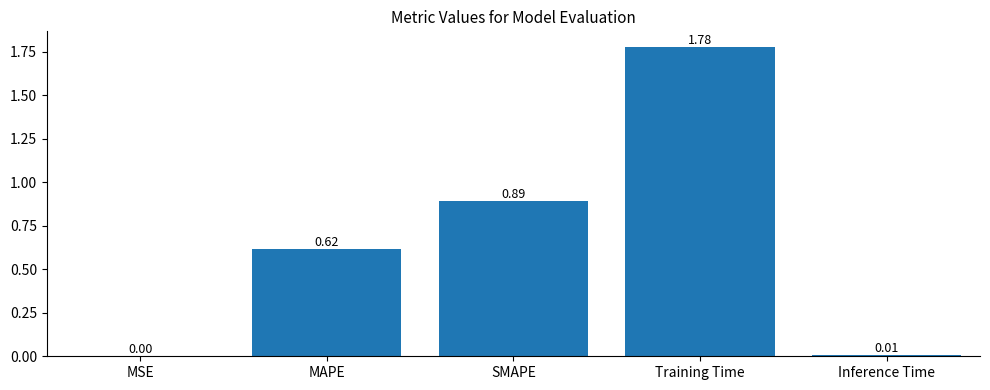

The value at MAPE is 0.2. True or false?

False